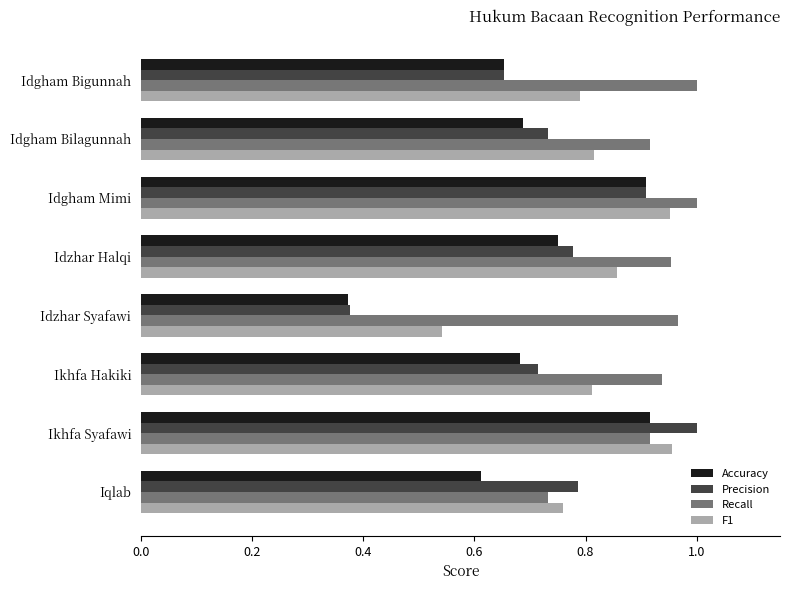

Which series has the largest total across all categories?

Recall